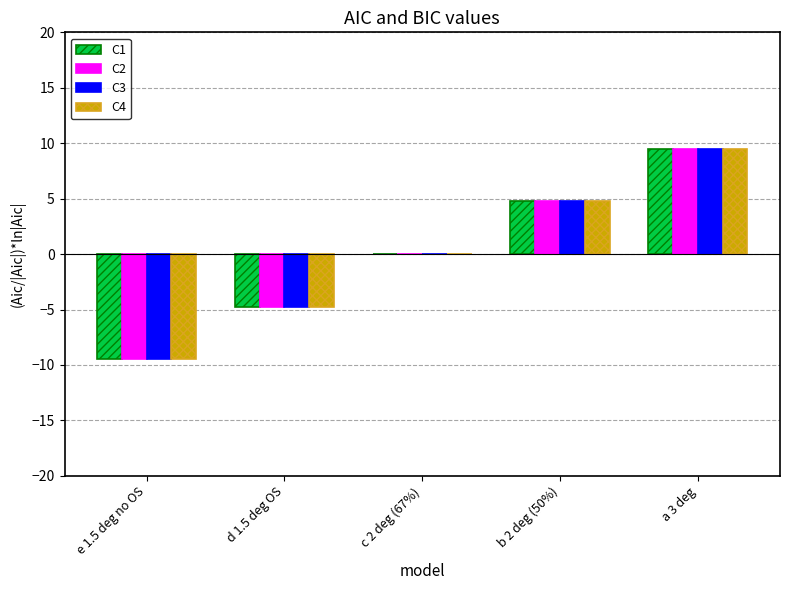

Count the number of data series in this chart.

4